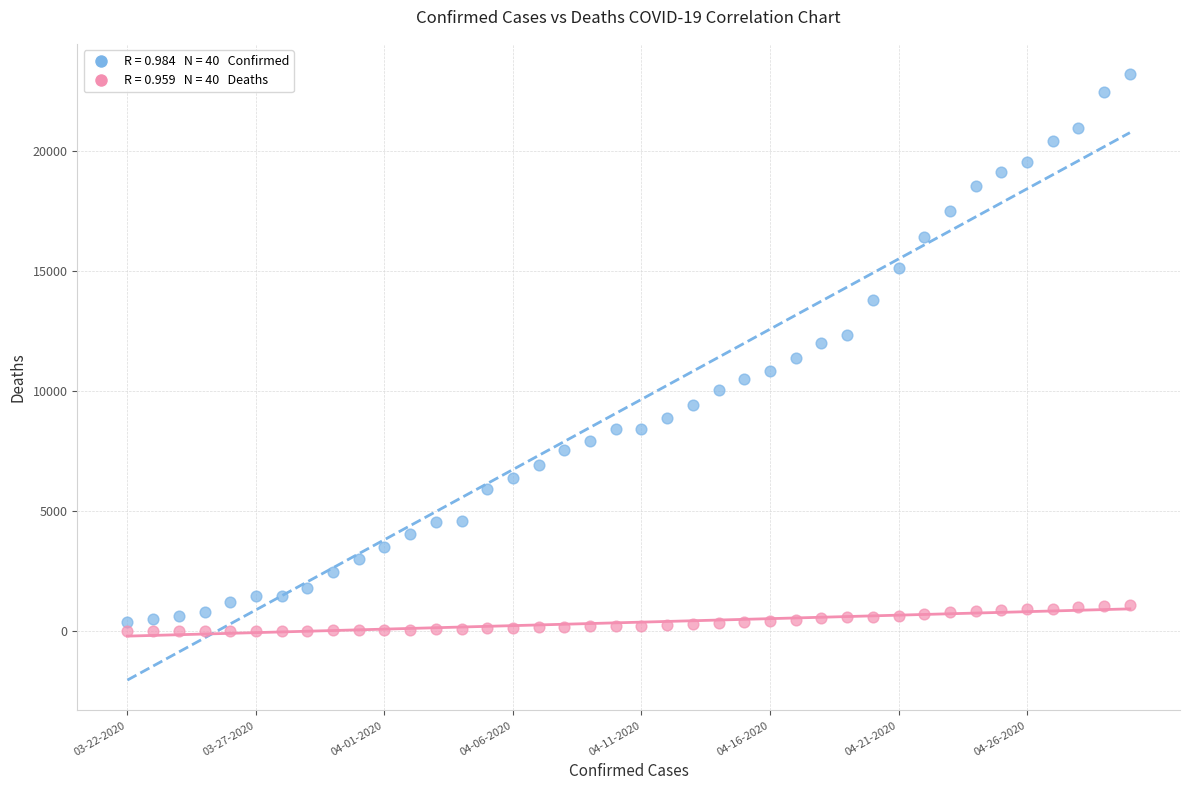

Across all data points, what is the range of Y values (max minus min)?

23215